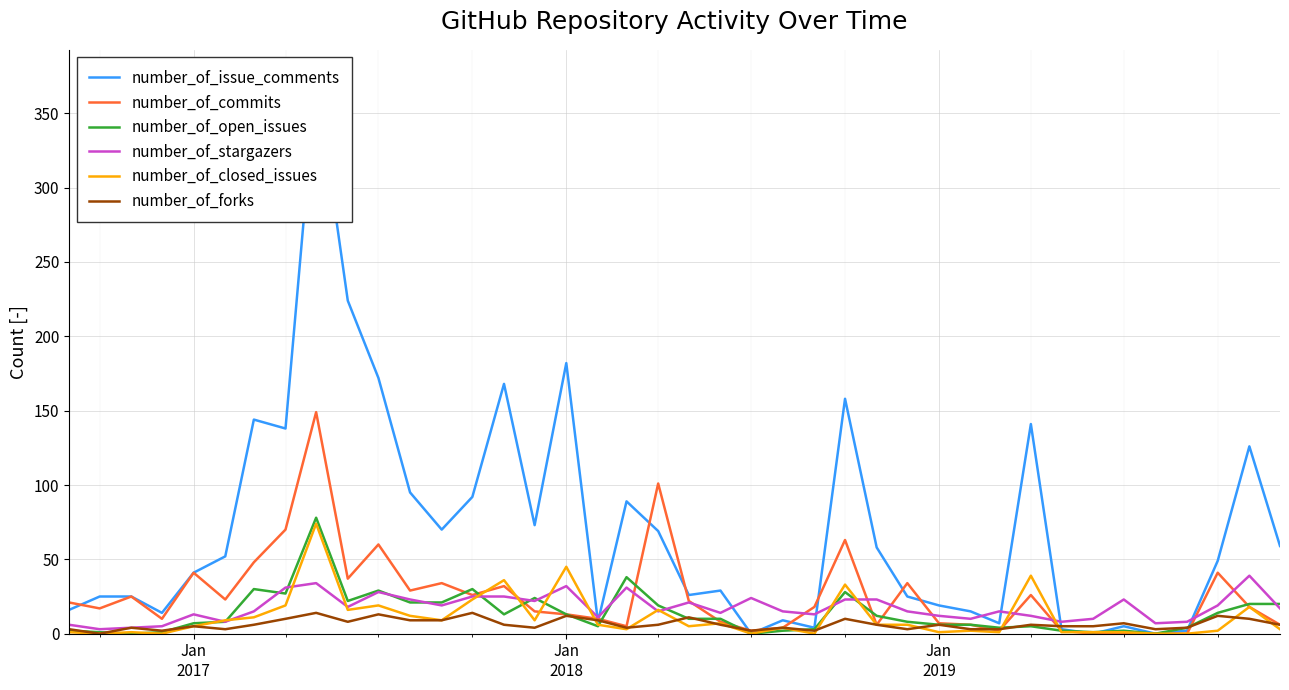

What is the highest value of the number_of_open_issues series?

78